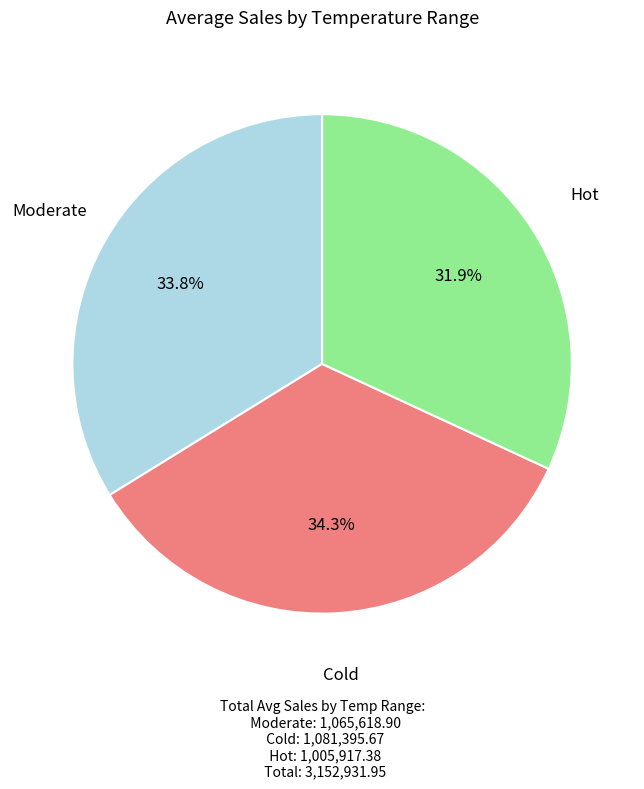

What percentage is the Moderate slice, to the nearest percent?

34%